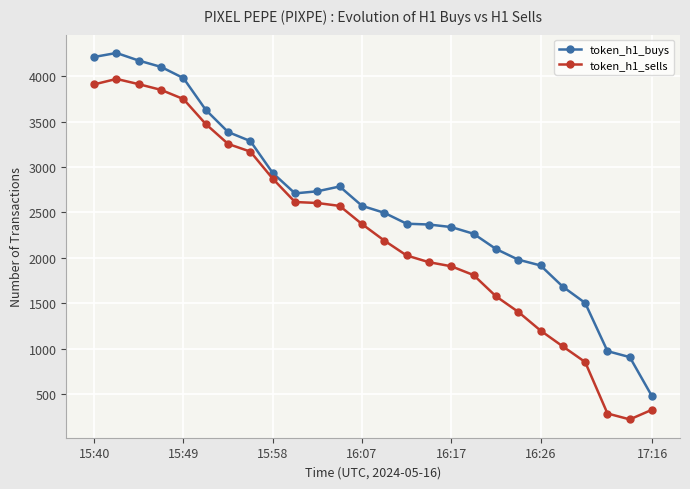

What is the lowest value of the token_h1_buys series?

472